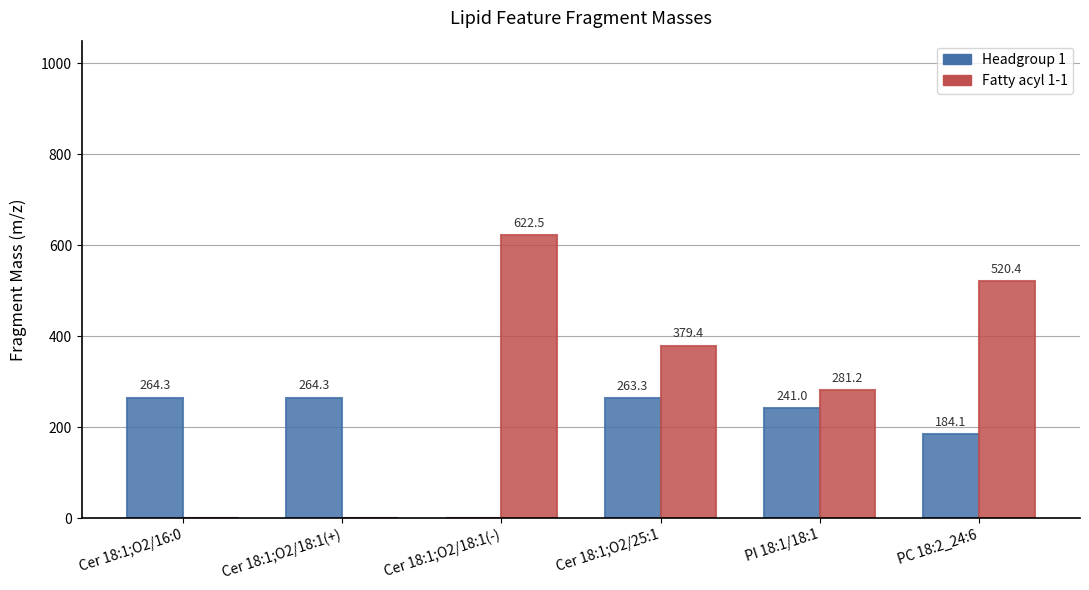

What is the average value of the Headgroup 1 series?

202.8